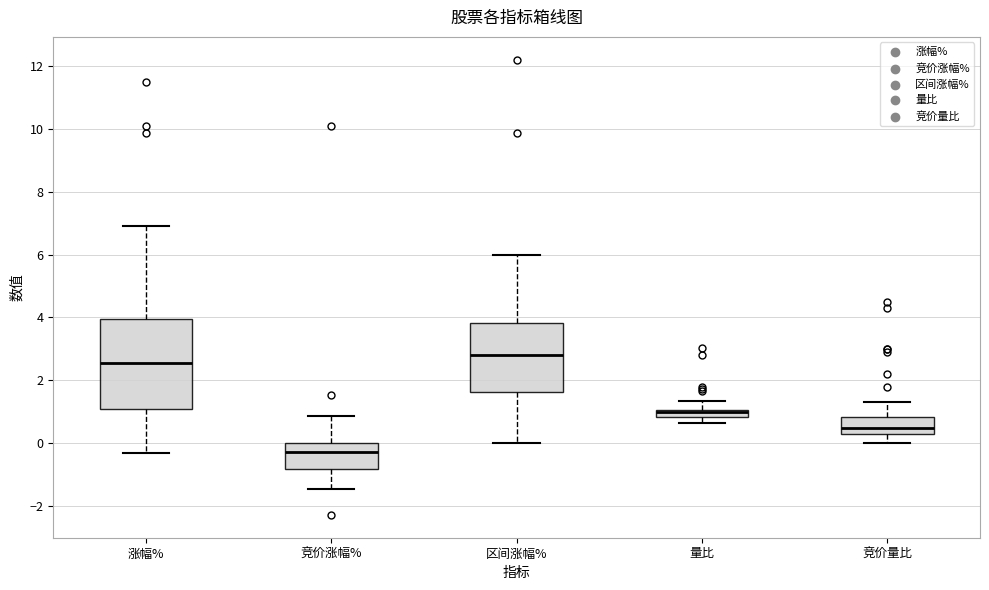

Which box is the tallest, from its lower edge to its upper edge?

涨幅%